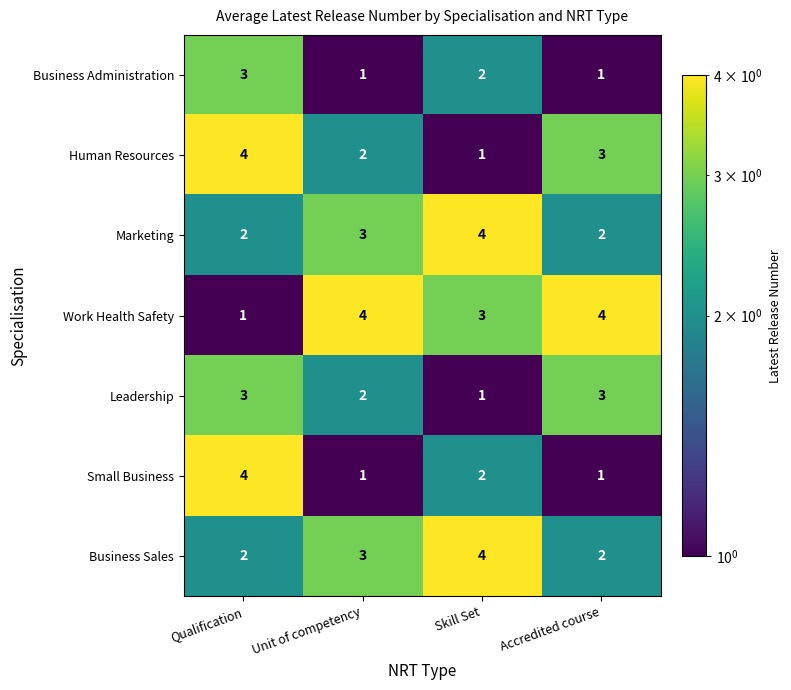

What is the minimum value shown in the chart?

1